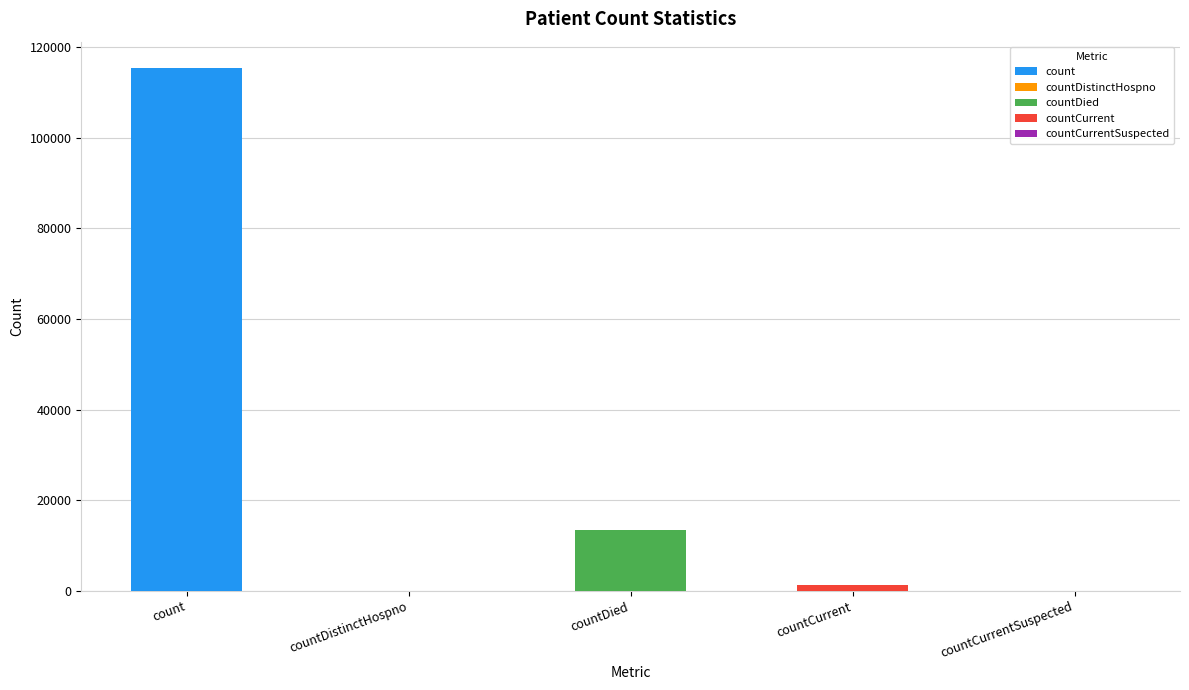

Which has a higher value, countDistinctHospno or countCurrent?

countCurrent